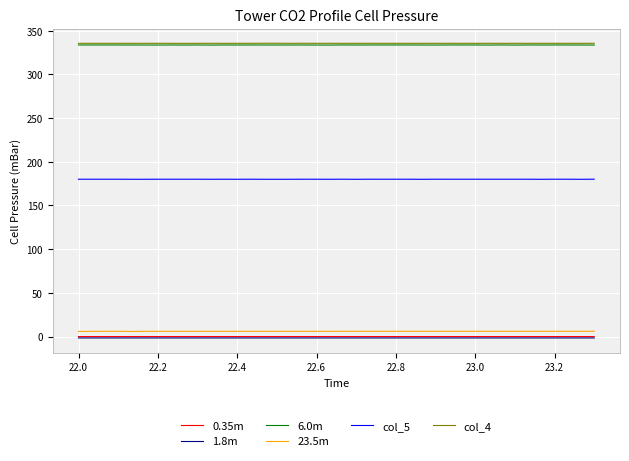

How many 6.0m values are between 333 and 334?

40